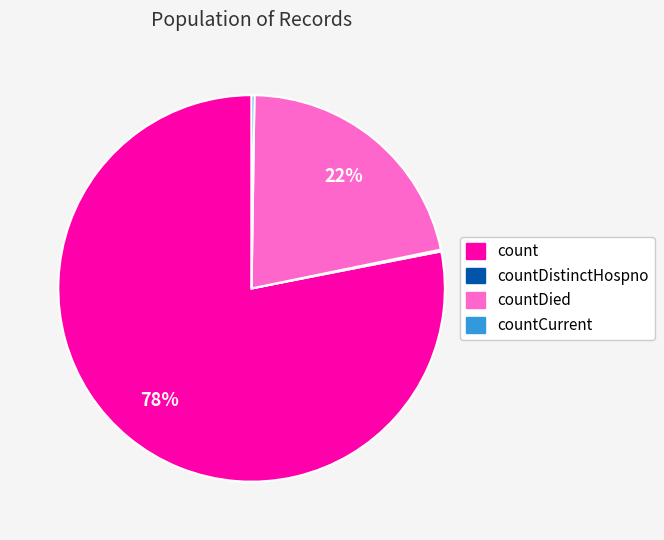

Does any single category account for the majority?

Yes